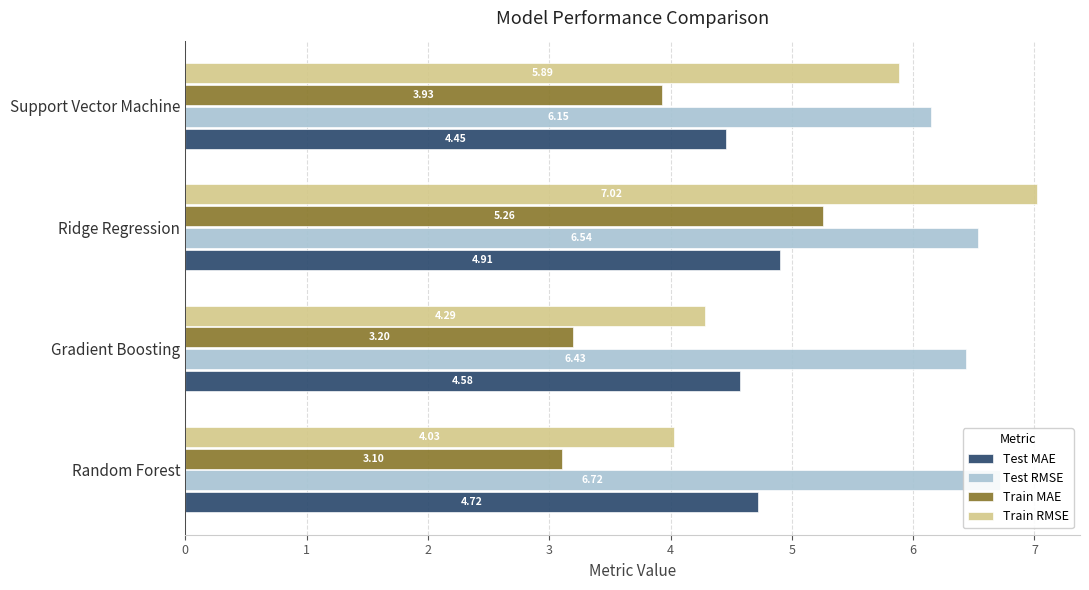

At which category is the sum across all series the highest?

Ridge Regression